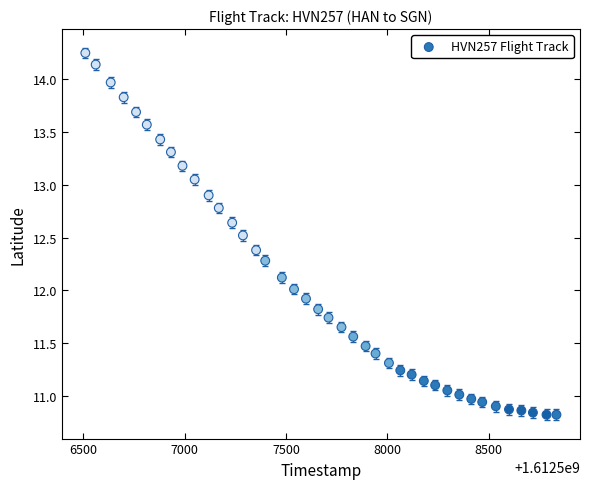

What is the range of X values (max minus min)?

2323.0